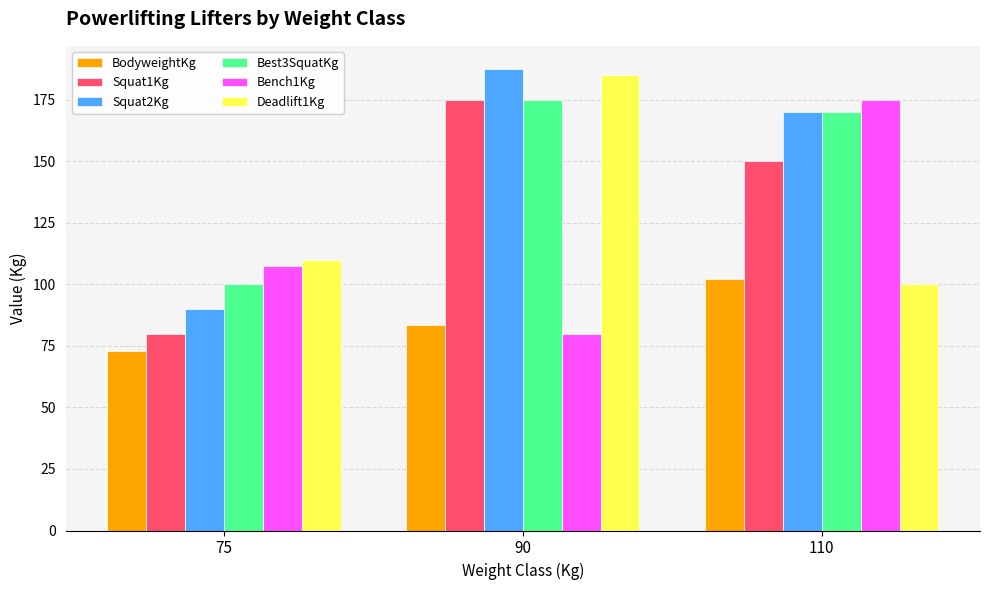

What are all the series names shown in the legend?

BodyweightKg, Squat1Kg, Squat2Kg, Best3SquatKg, Bench1Kg, Deadlift1Kg